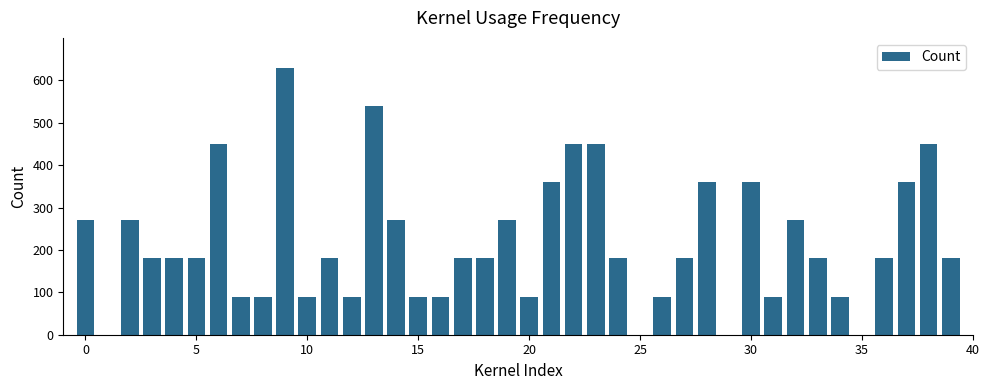

Are the bars horizontal?

No